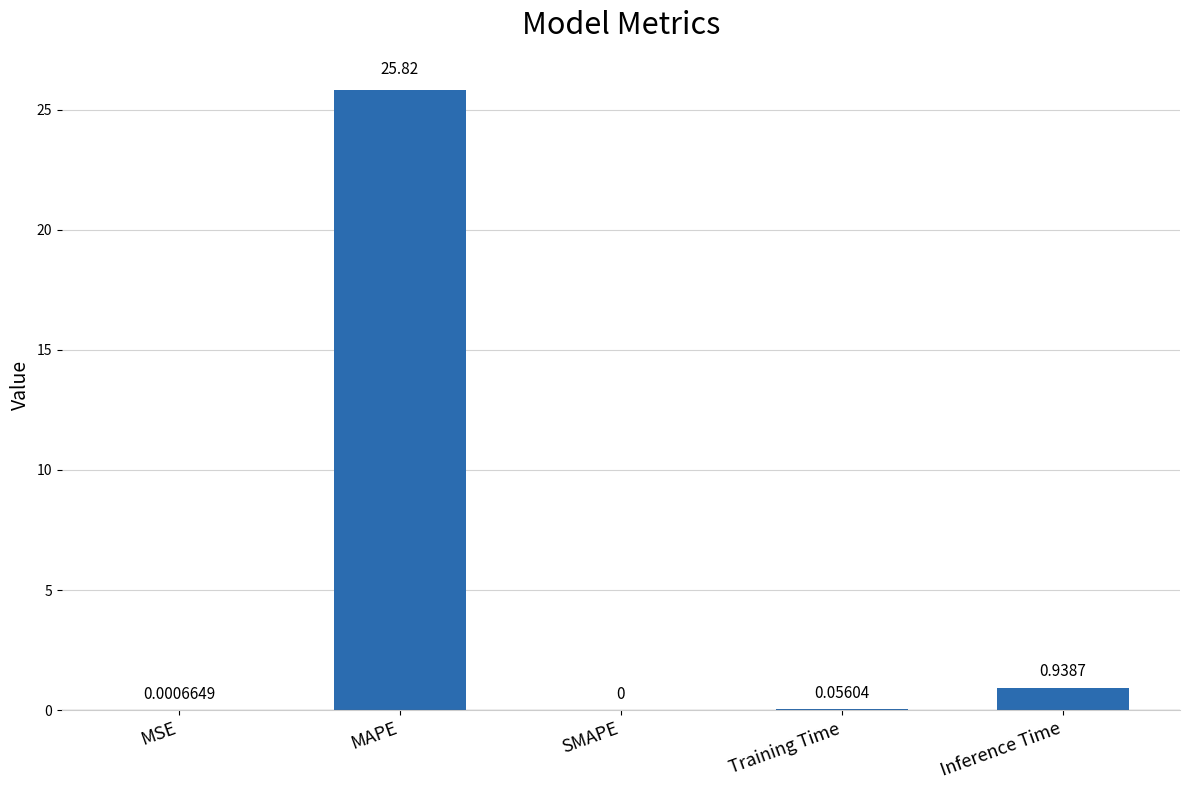

Which category has the highest value across all series?

MAPE